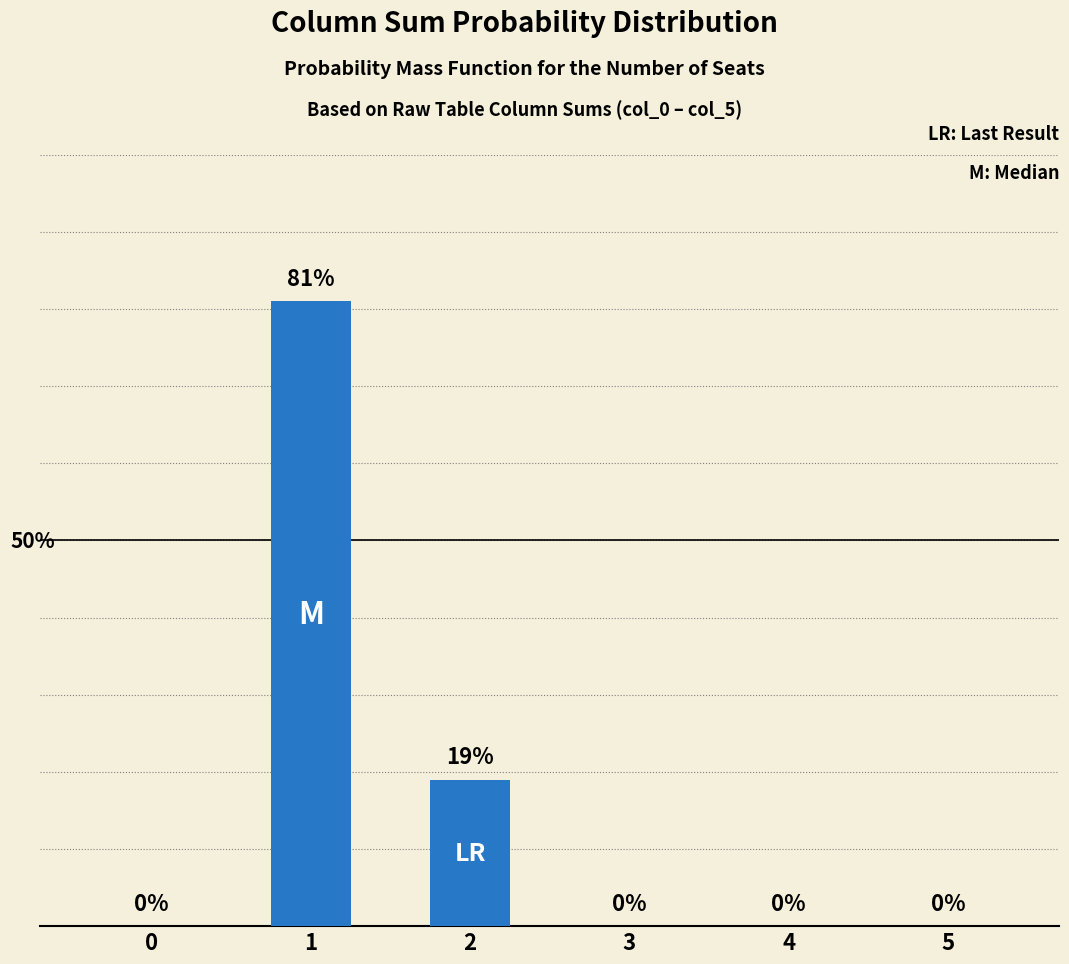

Are the bars horizontal?

No